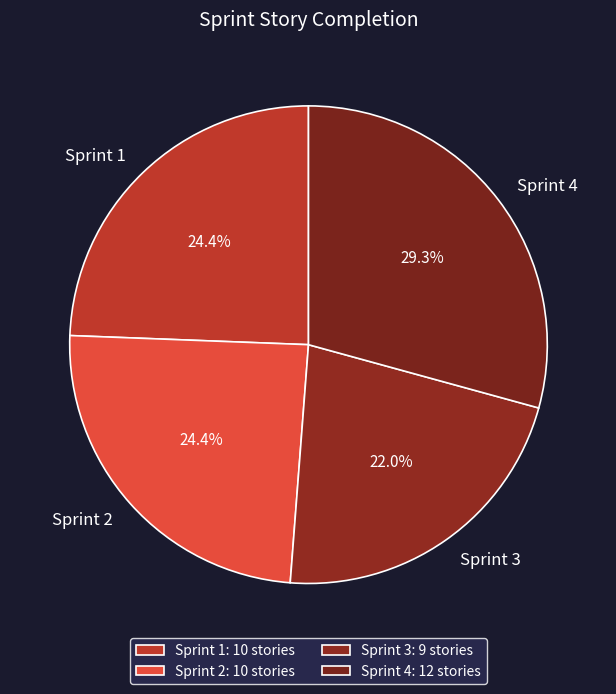

Which slice is the smallest?

Sprint 3